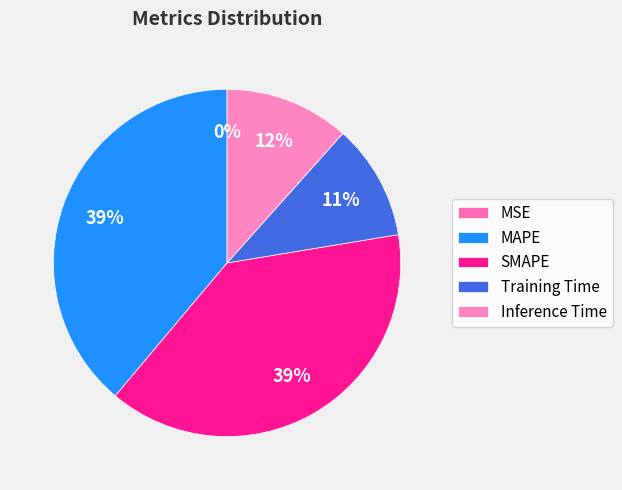

Count the number of slices in the pie.

5